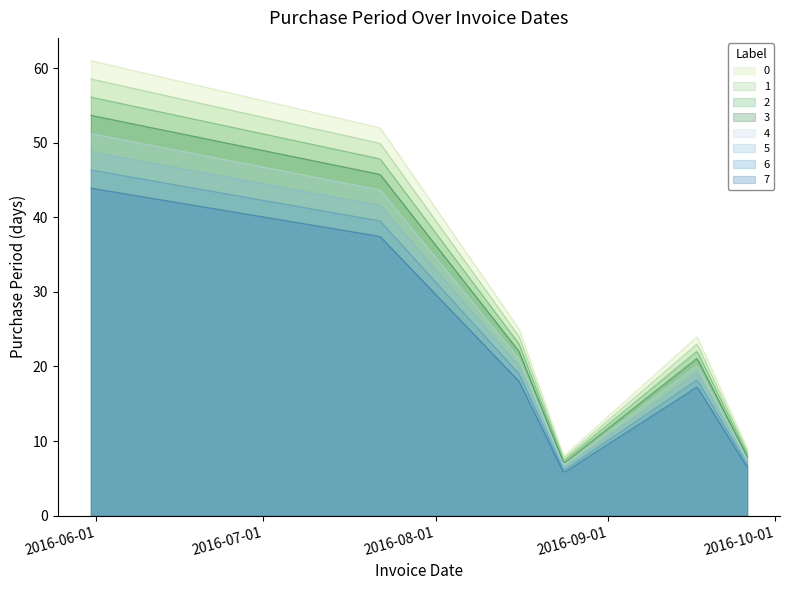

Rank the categories by value from lowest to highest.

2016-08-24, 2016-09-26, 2016-09-17, 2016-08-16, 2016-07-22, 2016-05-31